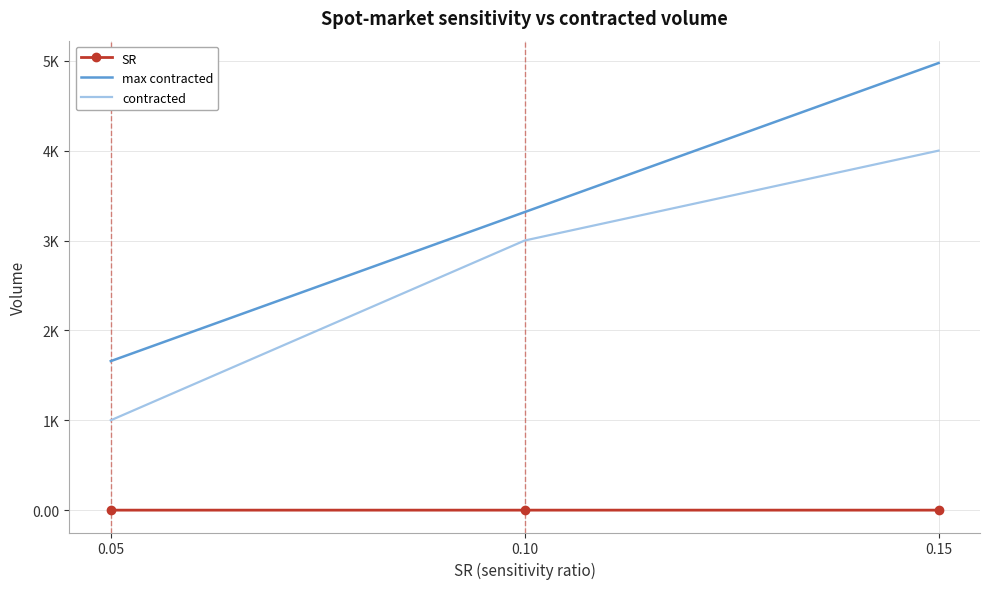

What are all the series names shown in the legend?

SR, max contracted, contracted